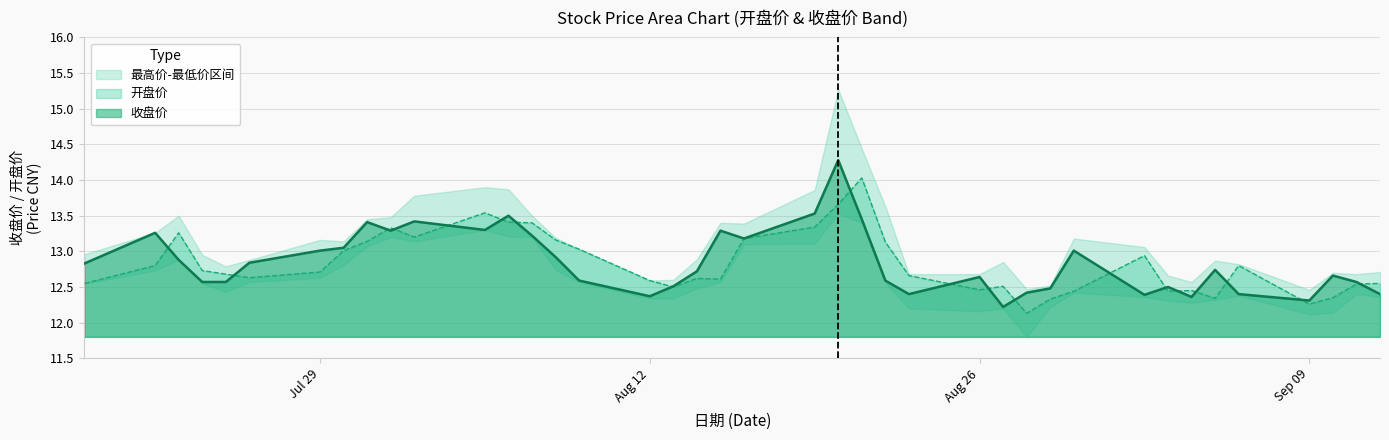

What is the value of the 开盘价 point at the 8th from the left?

13.0